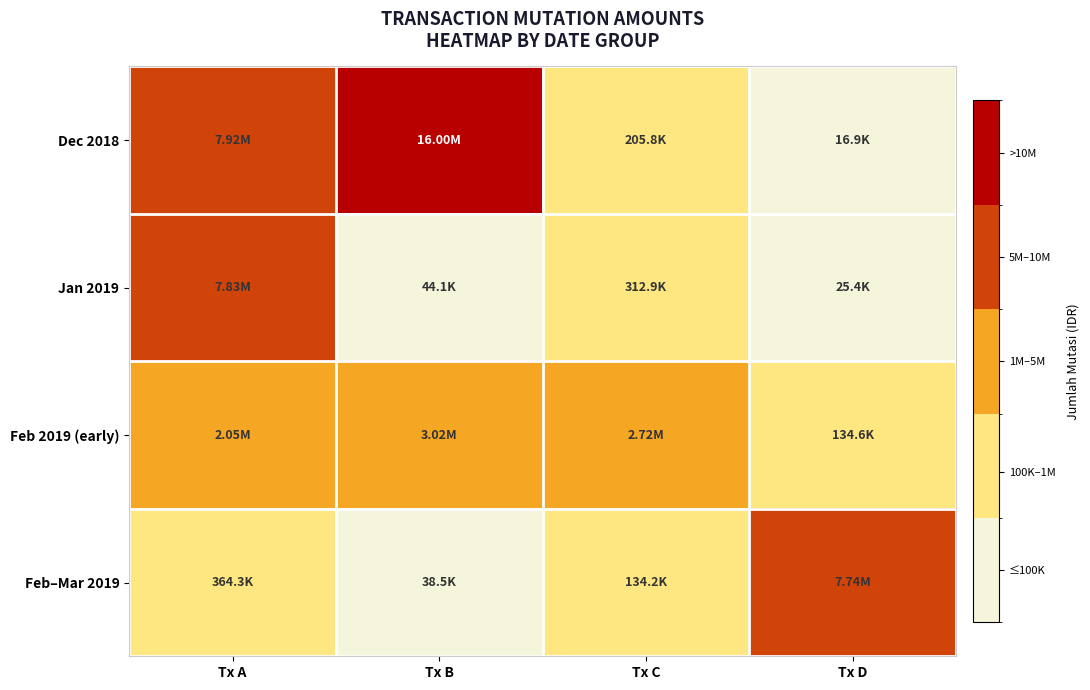

Reading left to right, list all the values displayed in this chart.

Dec 2018: Tx A=7922388	Tx B=16000000	Tx C=205766	Tx D=16880
Jan 2019: Tx A=7830693	Tx B=44063	Tx C=312895	Tx D=25382
Feb 2019 (early): Tx A=2047523	Tx B=3020231	Tx C=2718693	Tx D=134581
Feb–Mar 2019: Tx A=364287	Tx B=38547	Tx C=134208	Tx D=7742194